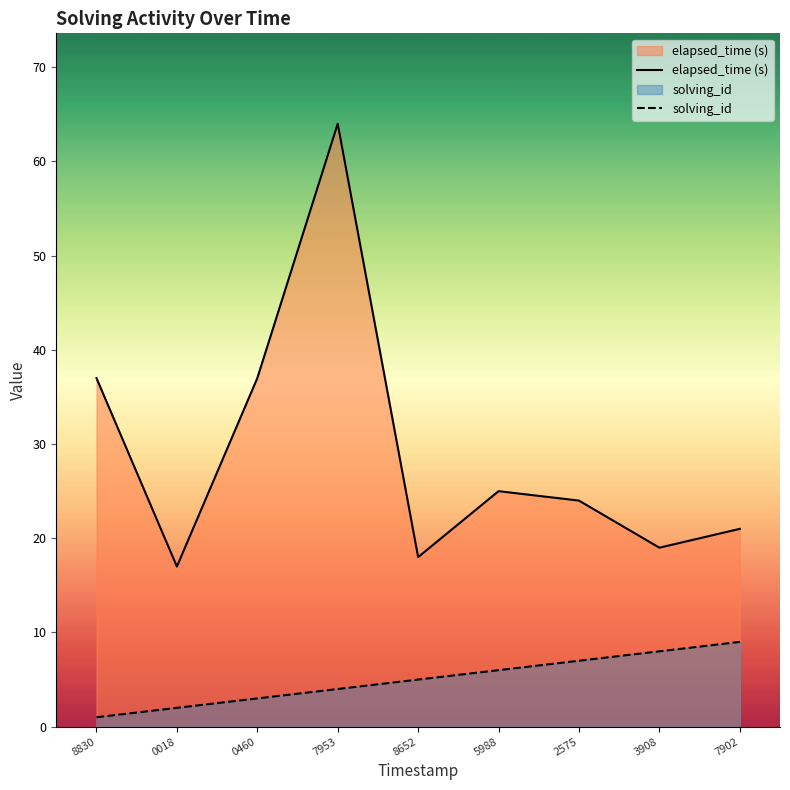

What is the label of the 9th point from the left?

7902